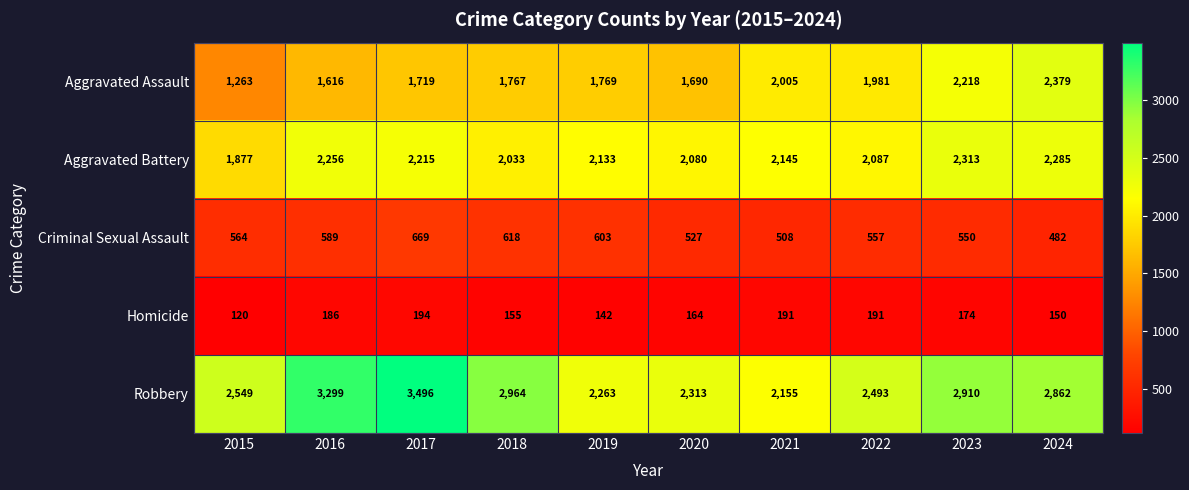

What is the difference between the second highest and second lowest values in the Aggravated Battery series?

252